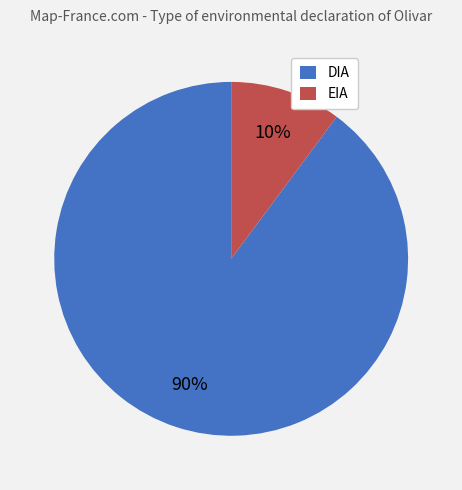

Which slice is the largest?

DIA